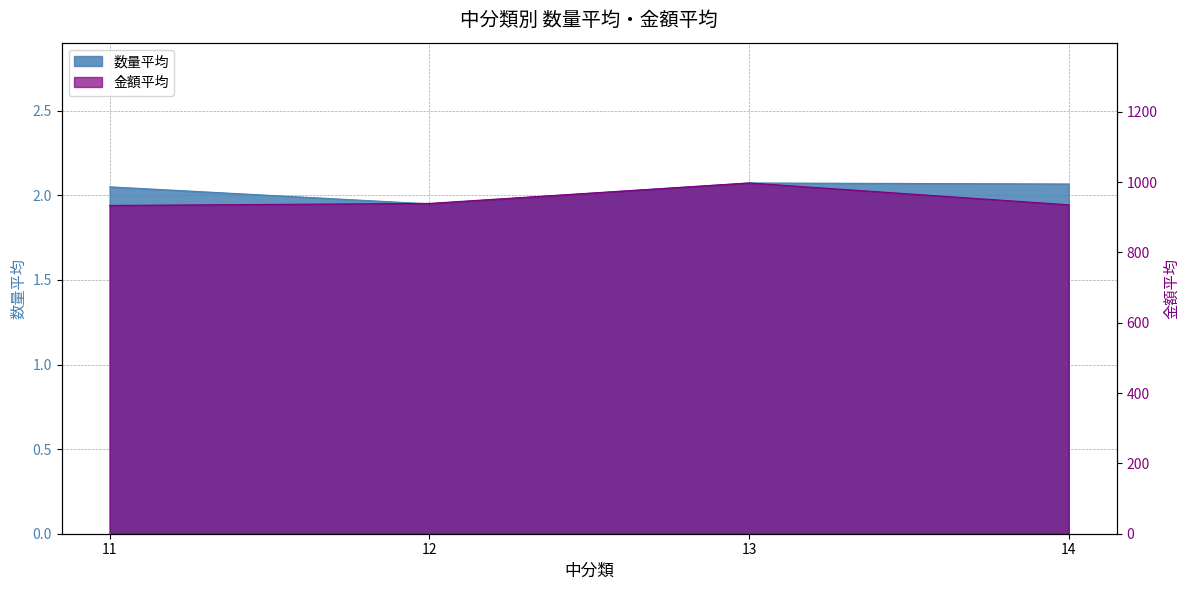

True or false: 金額平均 has a value of 1229.7 at 11.

False